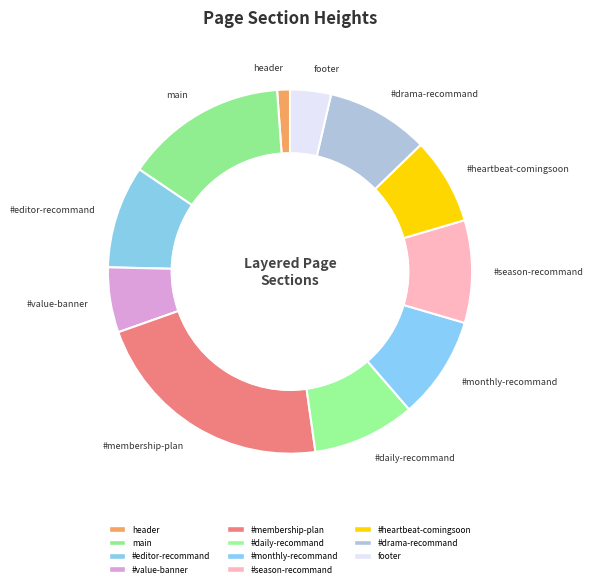

Count the number of slices in the pie.

11